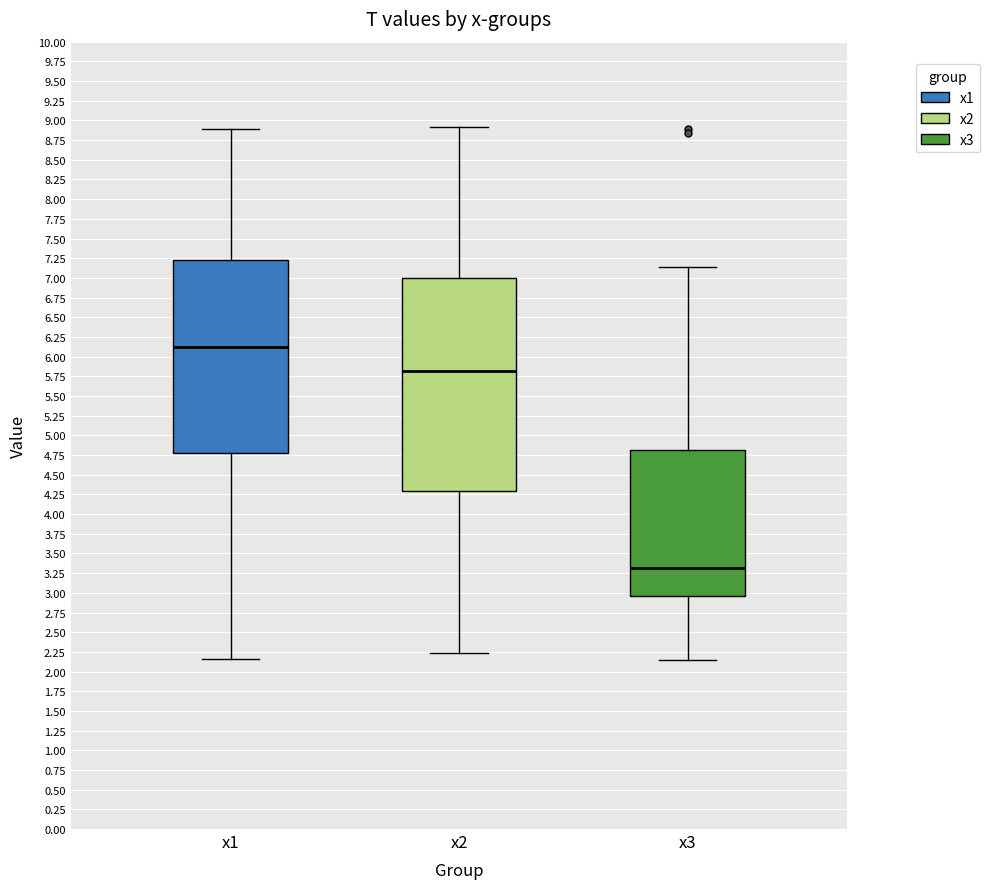

Where does the upper whisker of the box for x3 end on the y-axis? The values are not printed on the chart, so give them approximately, as read against the axis.

7.15